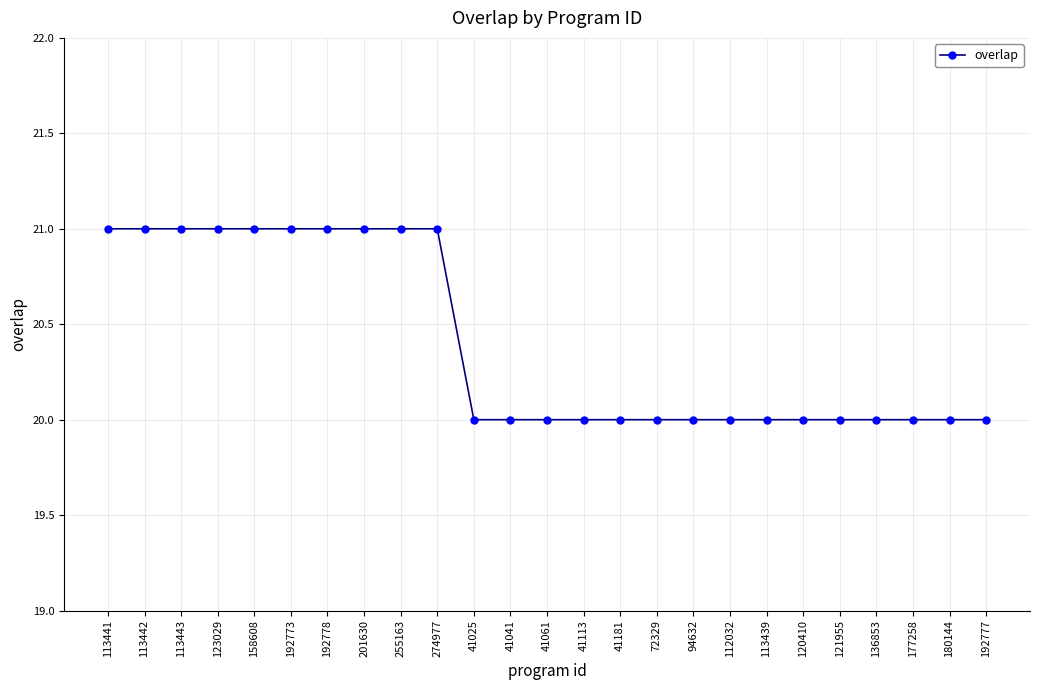

What is the approximate value at 41113?

20